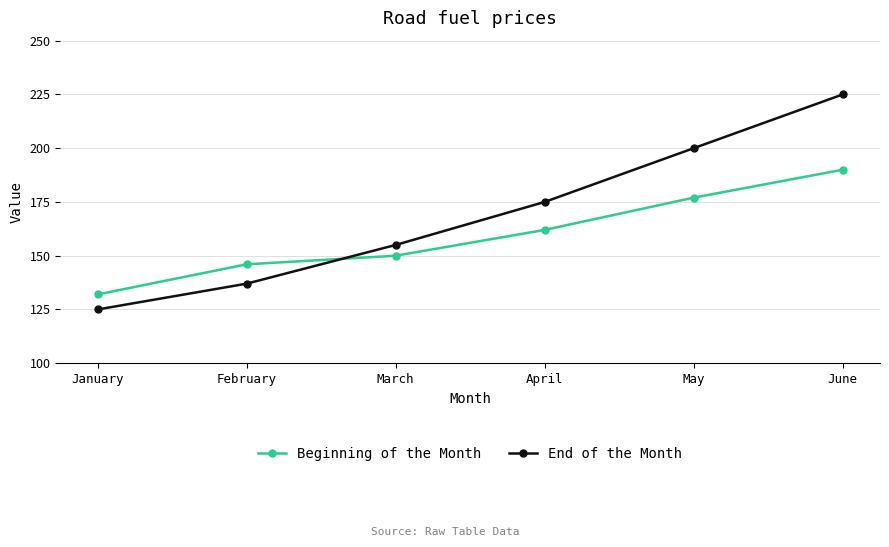

Rank the categories by End of the Month value from highest to lowest.

June, May, April, March, February, January